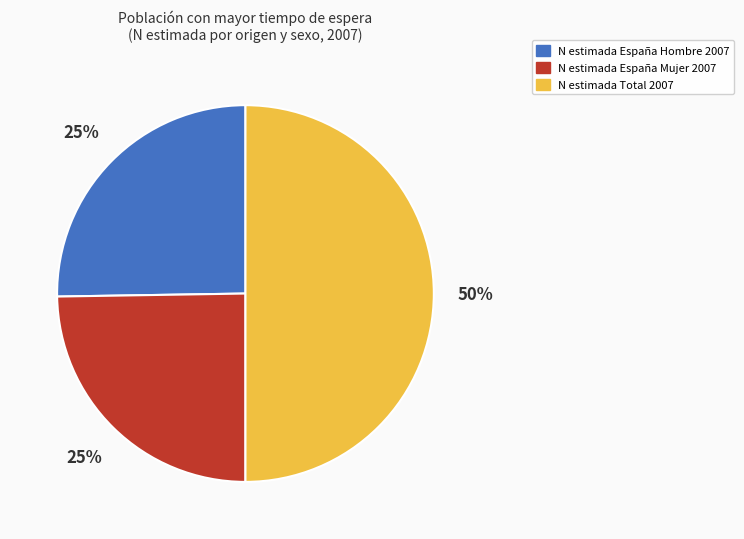

How many segments does this pie chart have?

3